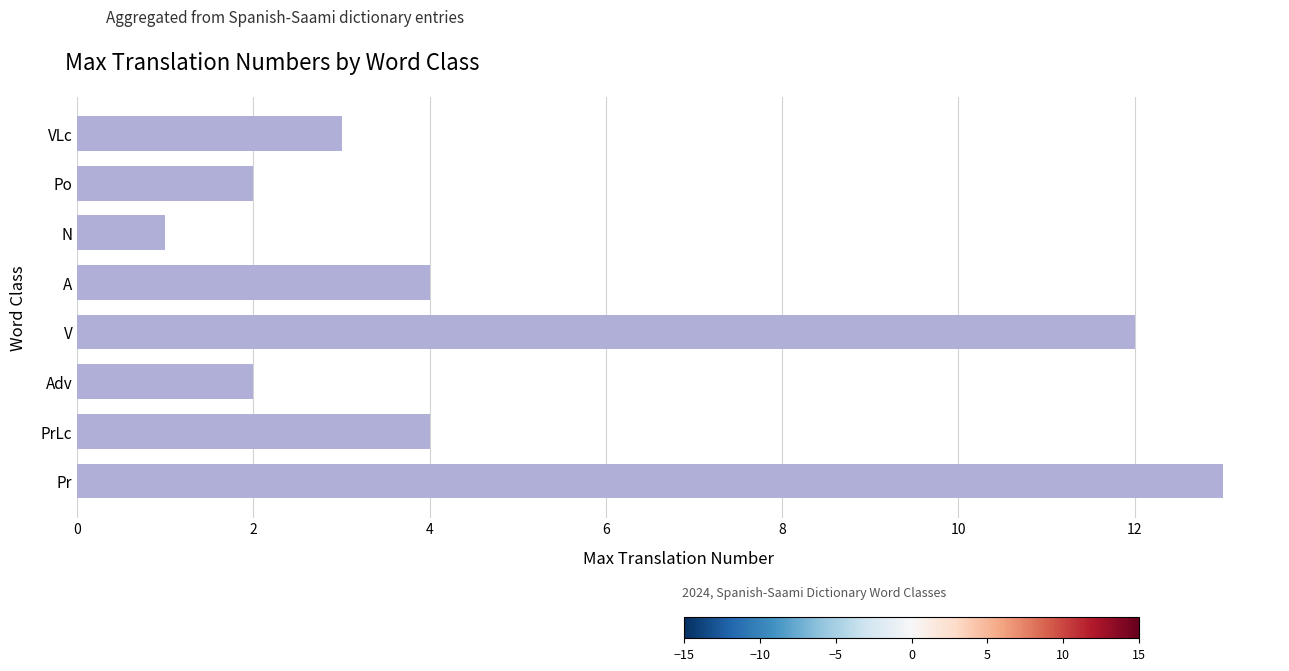

What is the change in value from Po to VLc?

+1